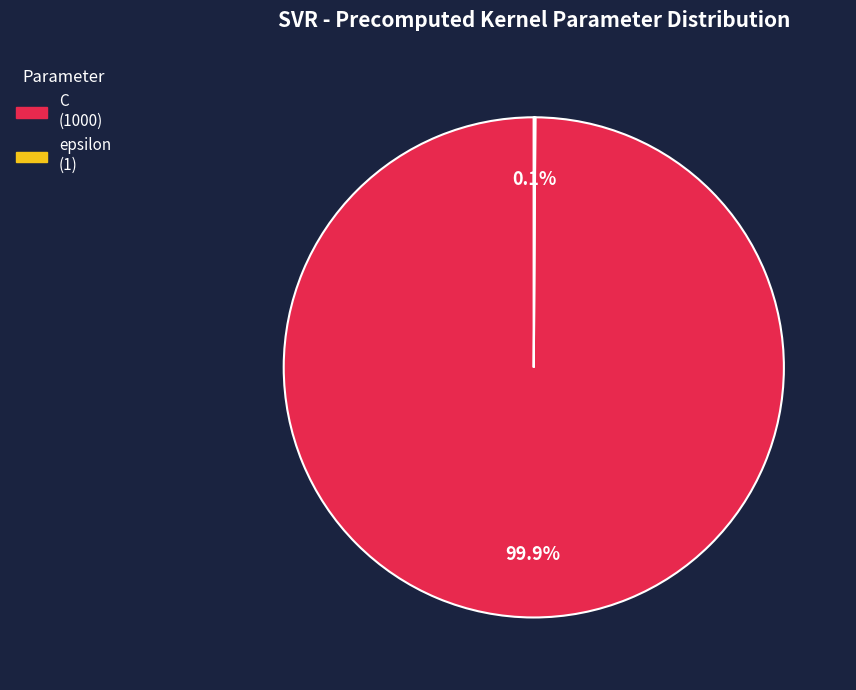

What is the largest slice in the pie chart?

C